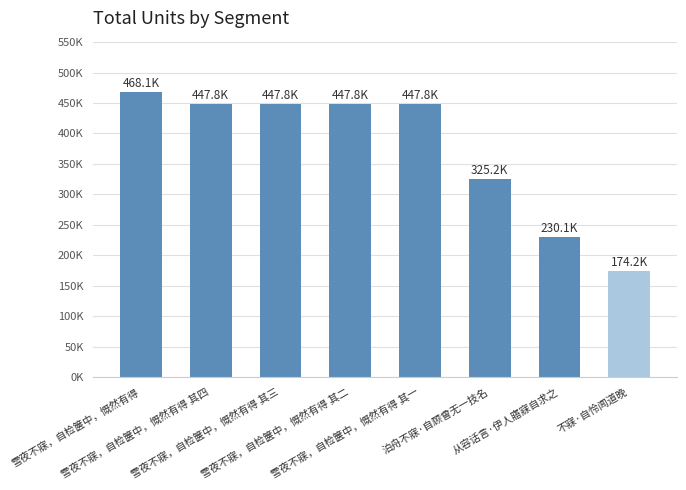

What is the label of the 1st bar from the right?

不寐·自怜闻道晚